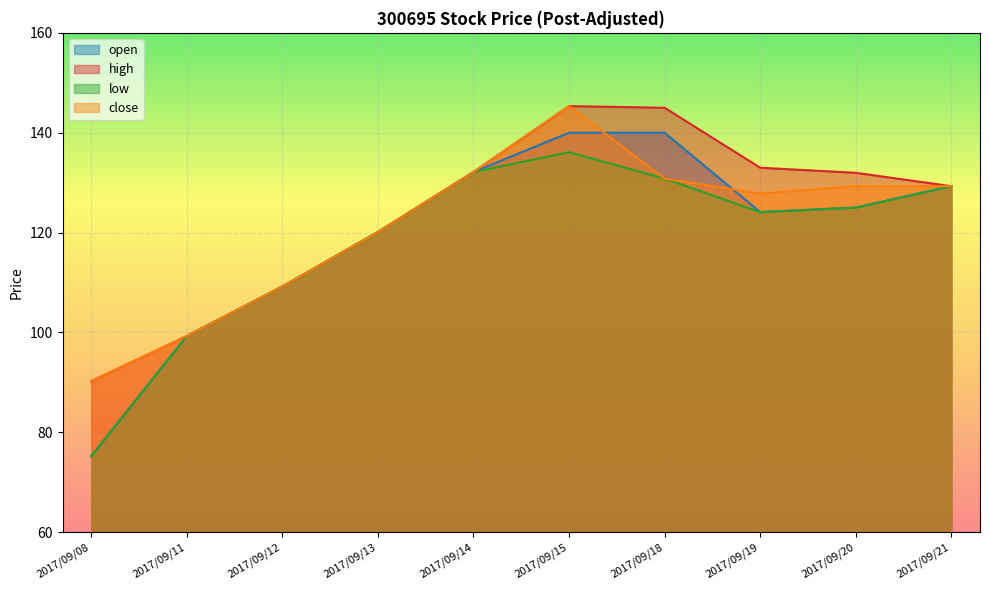

True or false: open has a value of 175.8 at 2017/09/20.

False